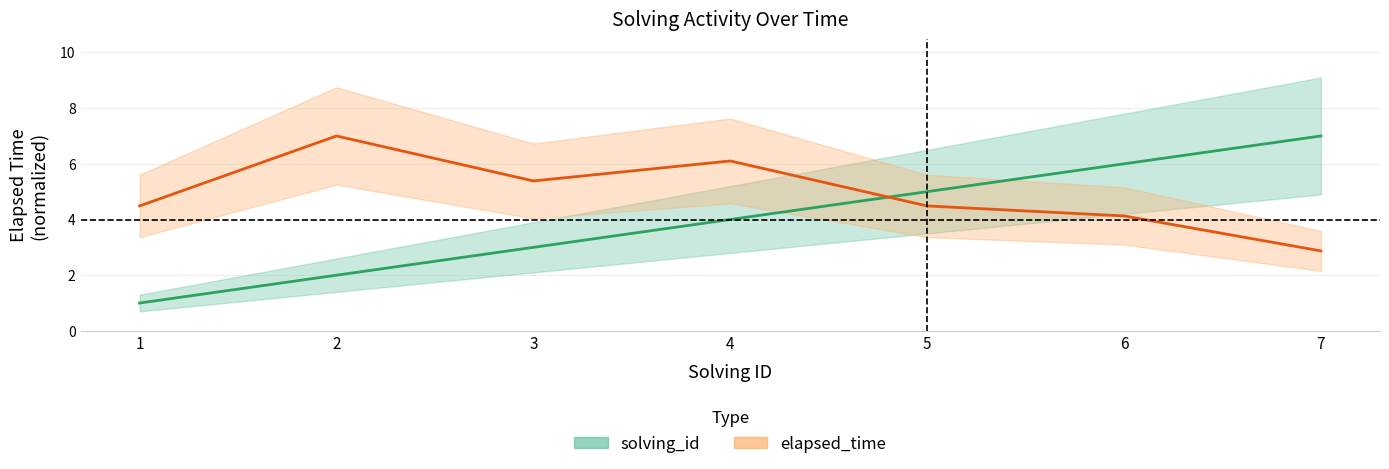

Rank the series by their maximum value, from lowest to highest.

solving_id, elapsed_time